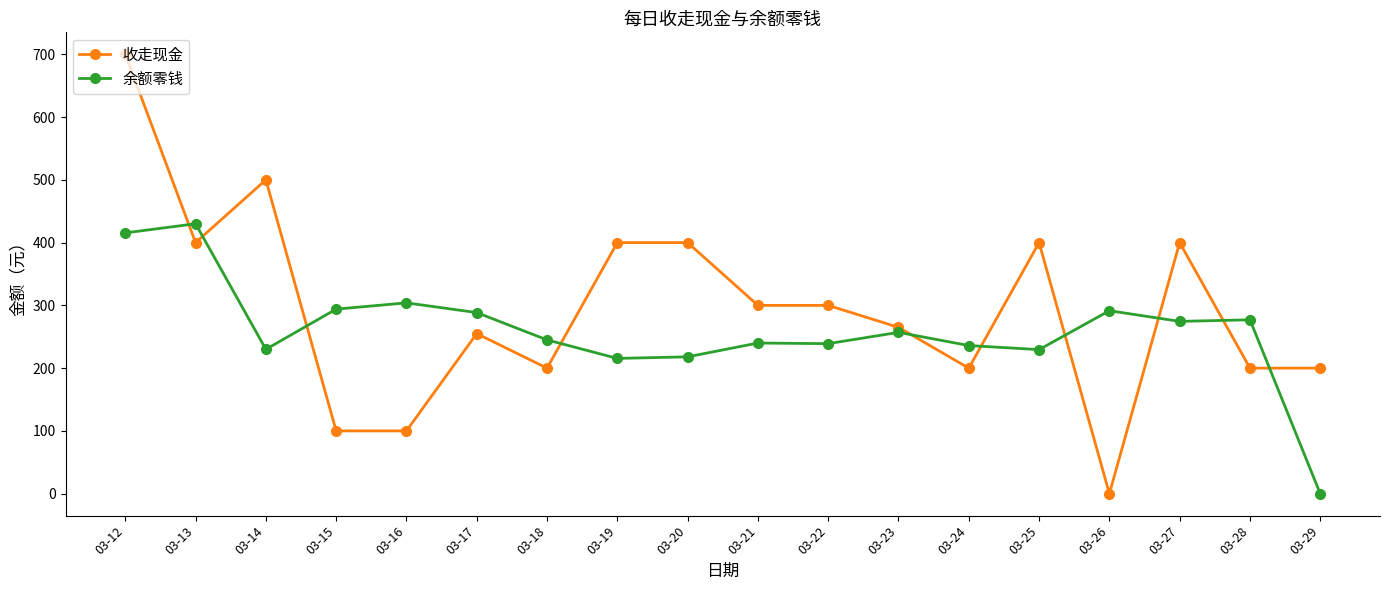

What is the difference between the maximum and second lowest values in the 余额零钱 series?

214.5